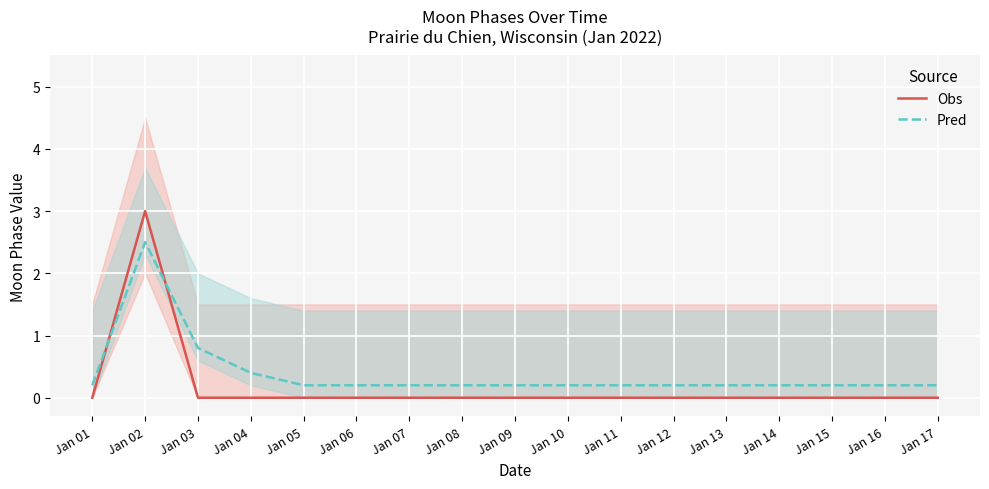

True or false: Obs has a value of -1.5 at Jan 06.

False